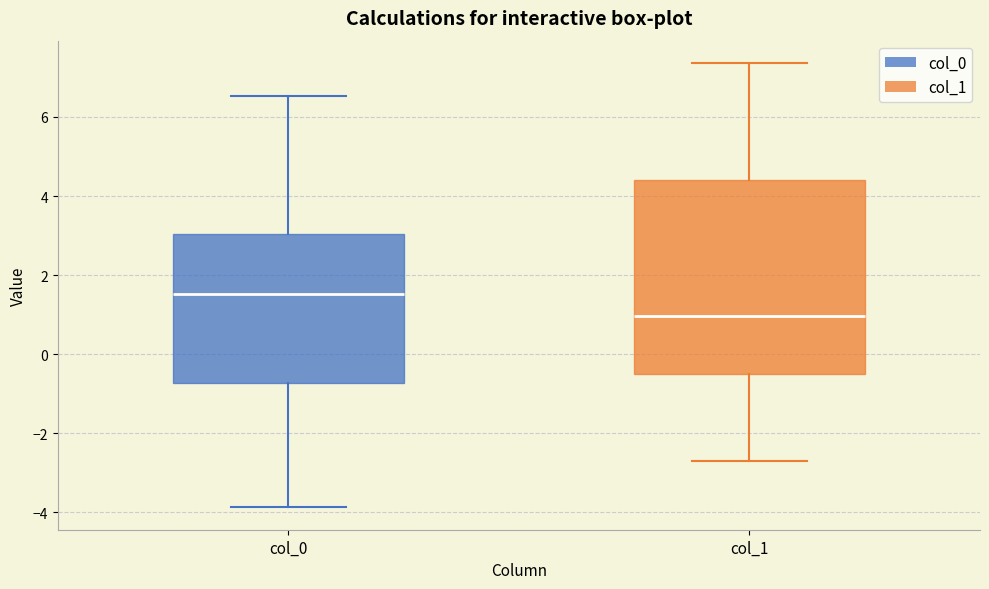

Reading left to right, read every box against the y-axis: the position of its median line, the range the box covers, and the ends of its whiskers. The values are not printed on the chart, so give them approximately, as read against the axis.

col_0: median 1.6, box -0.8 to 3.0, whiskers -3.8 to 6.6
col_1: median 1.0, box -0.6 to 4.4, whiskers -2.6 to 7.4